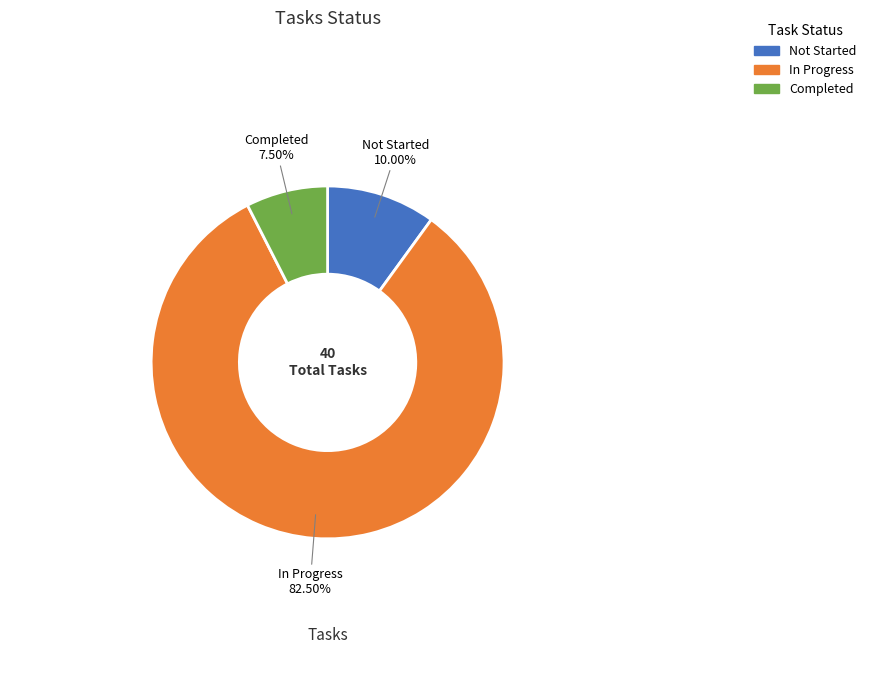

How many segments does this pie chart have?

3